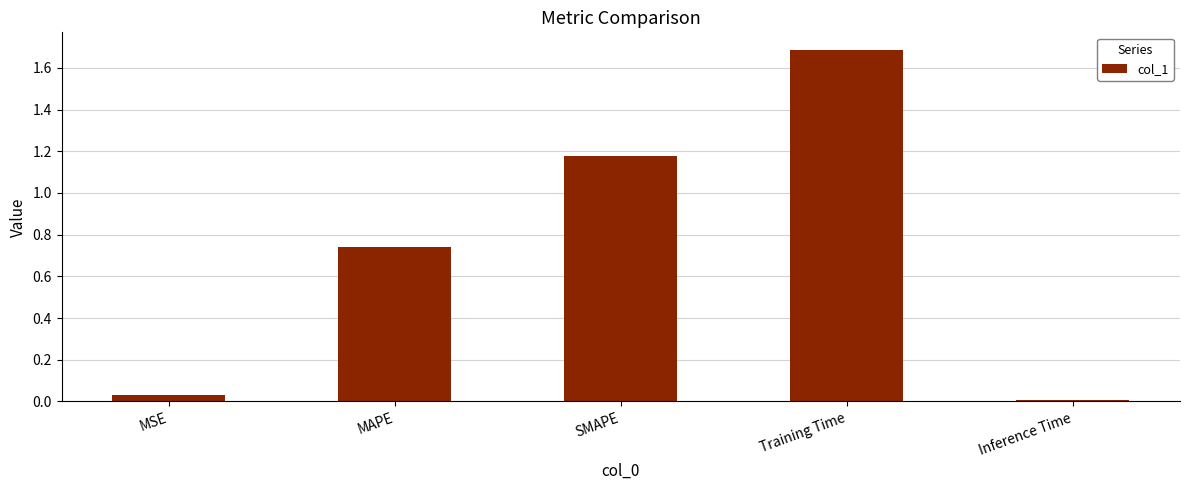

What is the label of the 2nd bar from the left?

MAPE